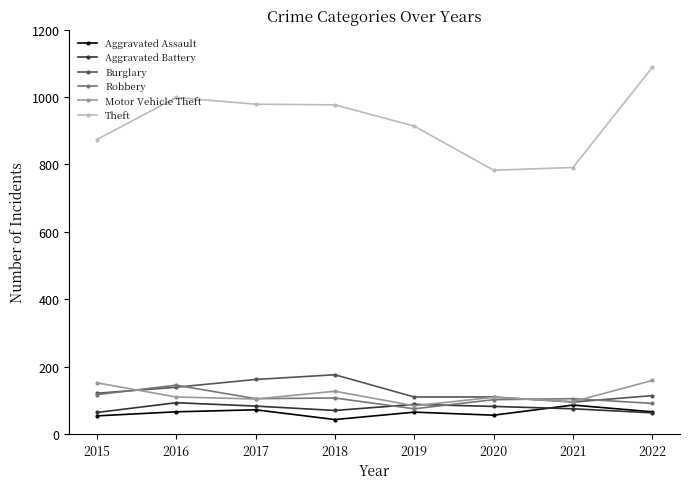

What is the value of the Robbery point at the 5th from the left?

75